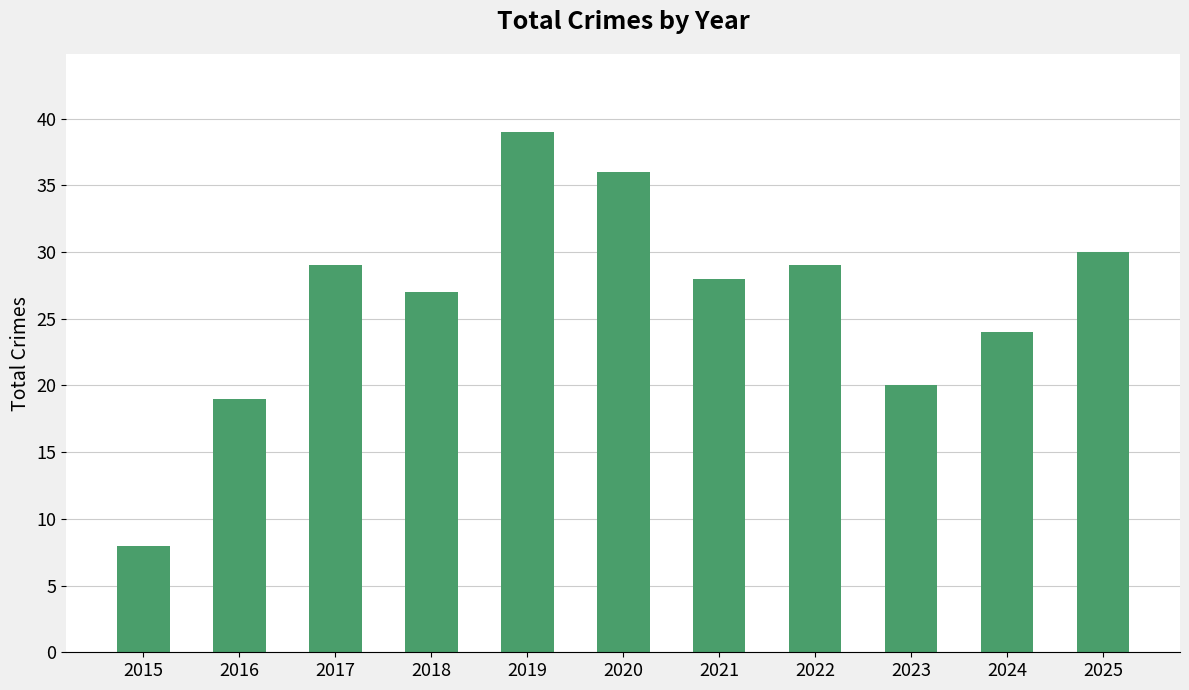

Reading left to right, transcribe all the data shown in this chart.

2015=8	2016=19	2017=29	2018=27	2019=39	2020=36	2021=28	2022=29	2023=20	2024=24	2025=30